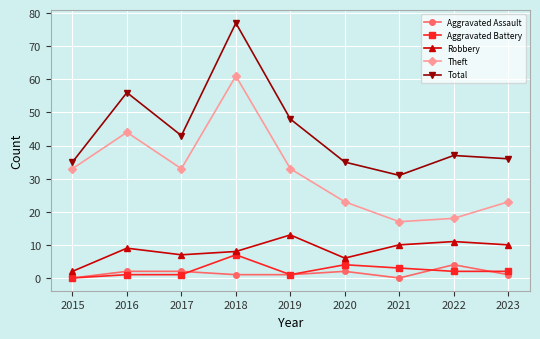

Which series changed the most between 2017 and 2020?

Theft